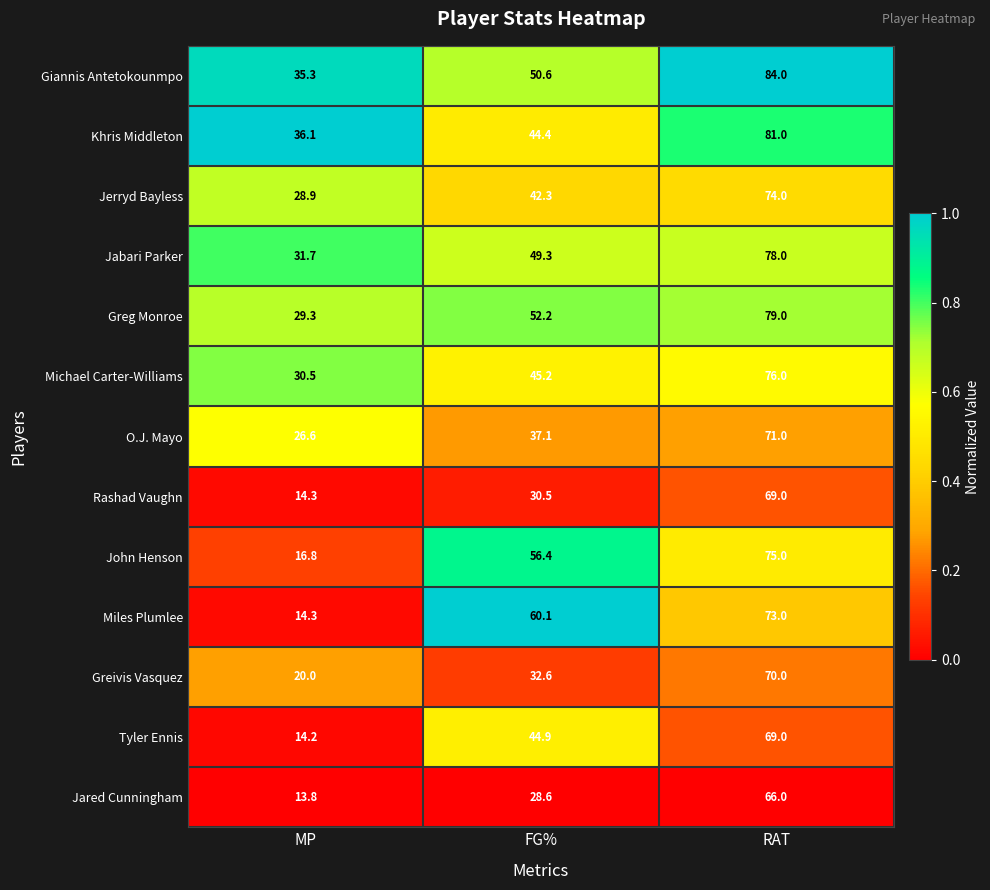

What is the sum of the John Henson values at MP and RAT?

91.8